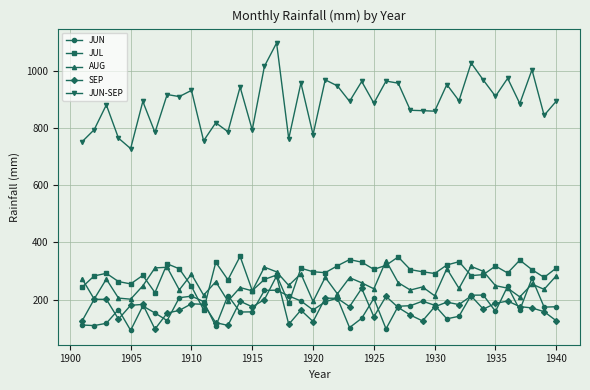

Count the number of categories in the chart.

40